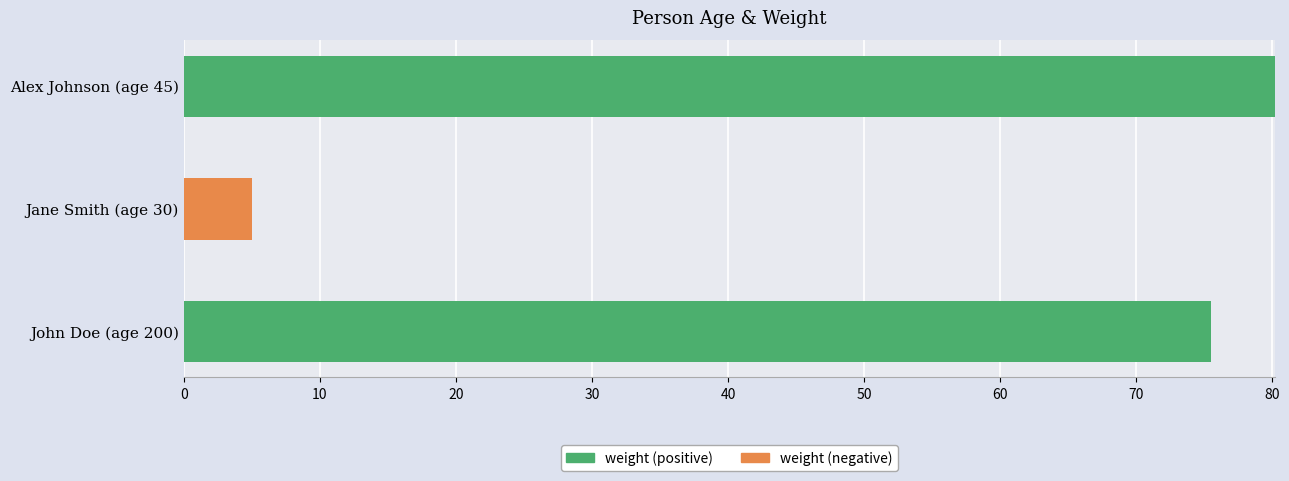

True or false: weight (positive) has a value of 0.0 at Jane Smith (age 30).

True